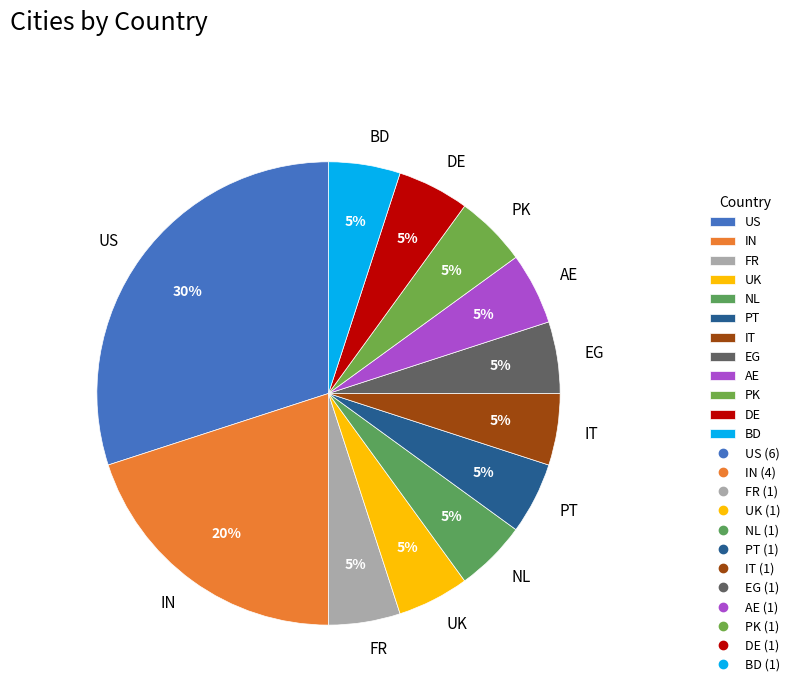

Is it true that UK is 20% of the pie?

False